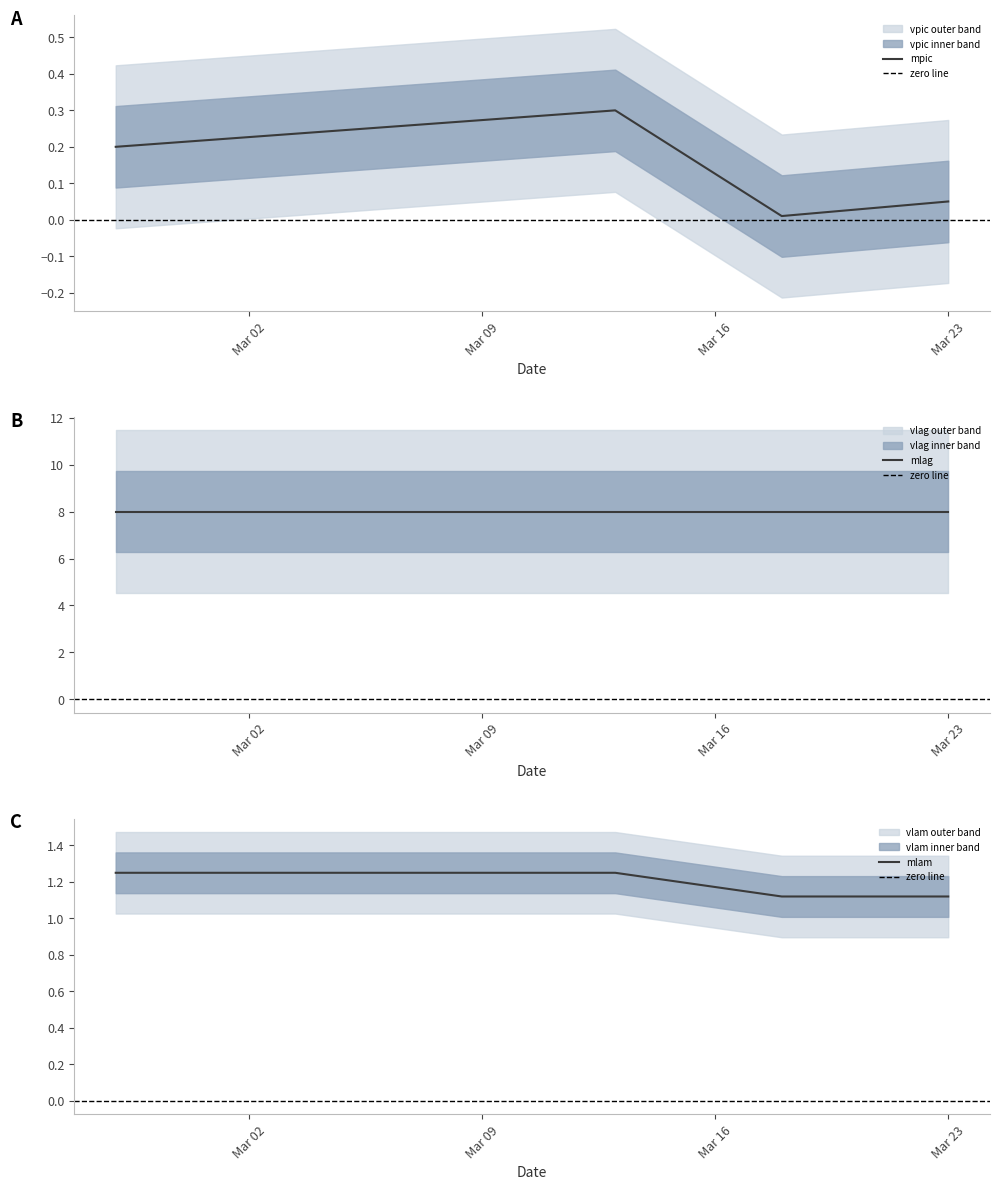

Is the value of vlam at 23.03.2020 greater than the value of mpic at 18.03.2020?

Yes